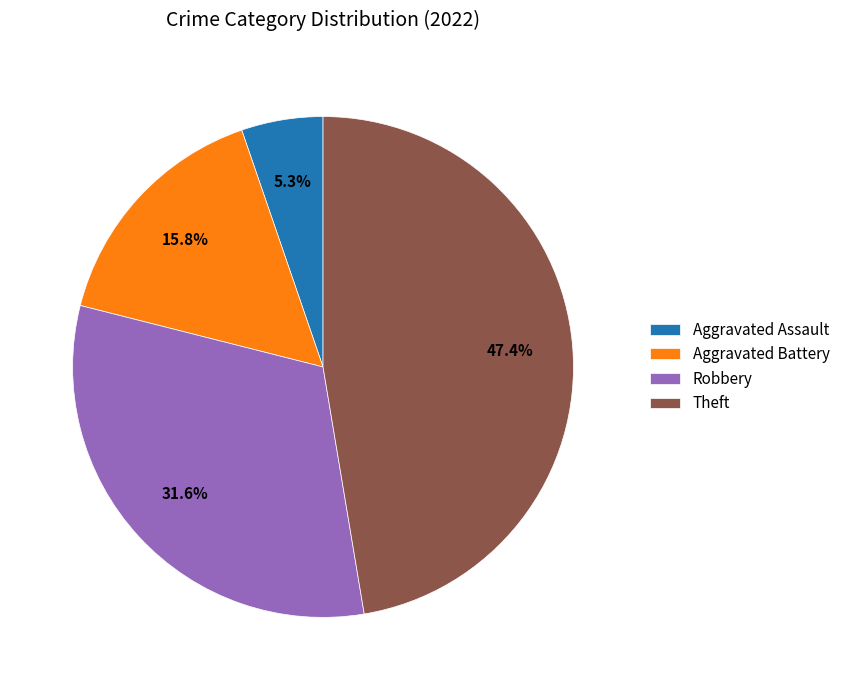

Rank the categories by value from lowest to highest.

Aggravated Assault, Aggravated Battery, Robbery, Theft